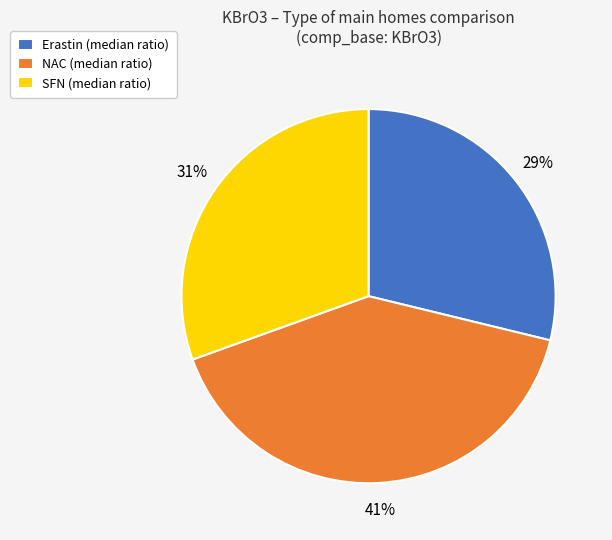

What percentage is the NAC slice, to the nearest percent?

41%